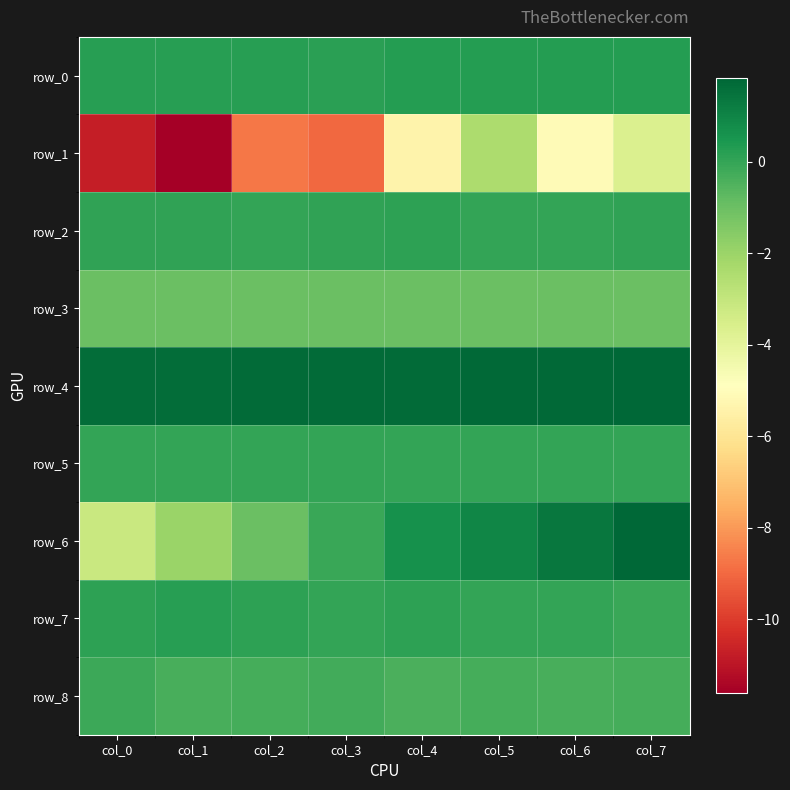

How many categories are shown in the chart?

8